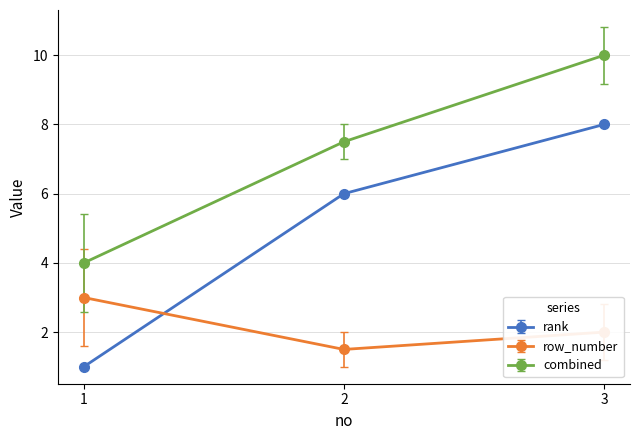

Which series has the largest total across all categories?

combined